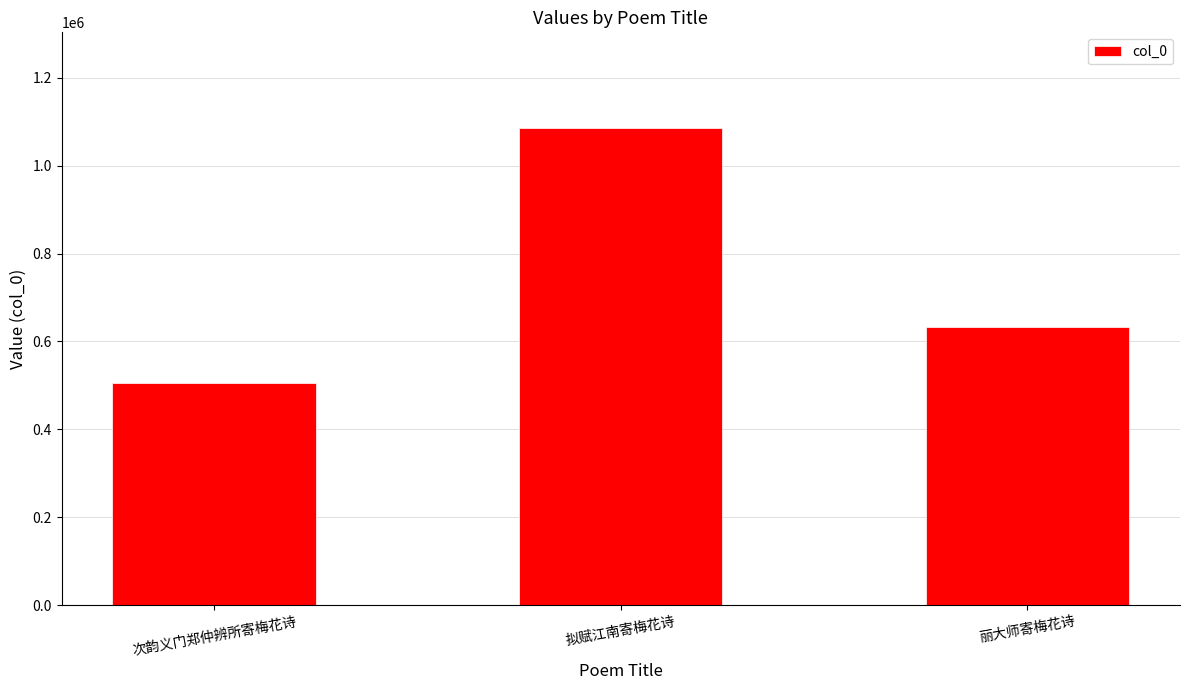

What position from the right is 次韵义门郑仲辨所寄梅花诗?

3